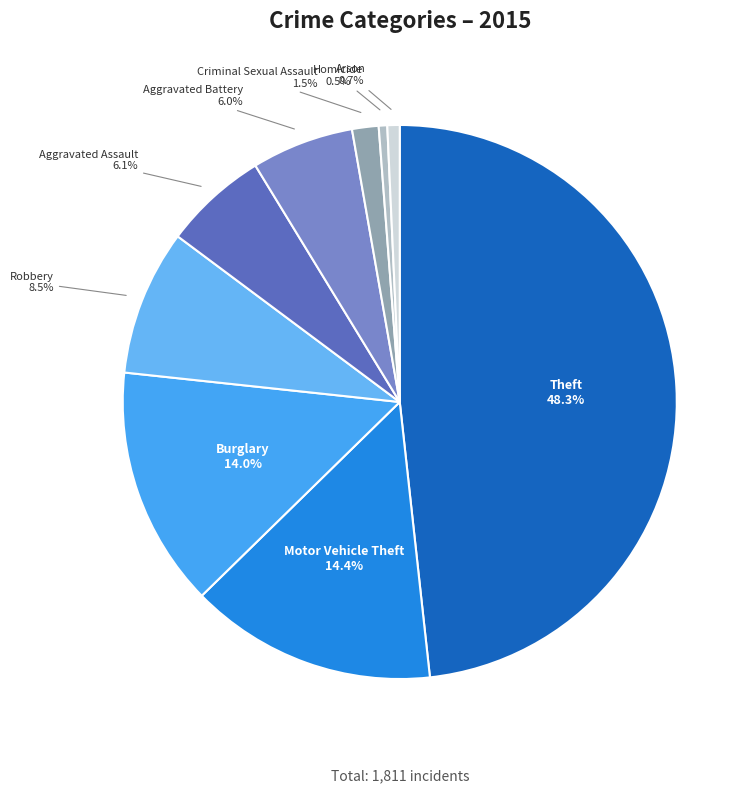

What portion of the pie excludes Robbery?

91.5%